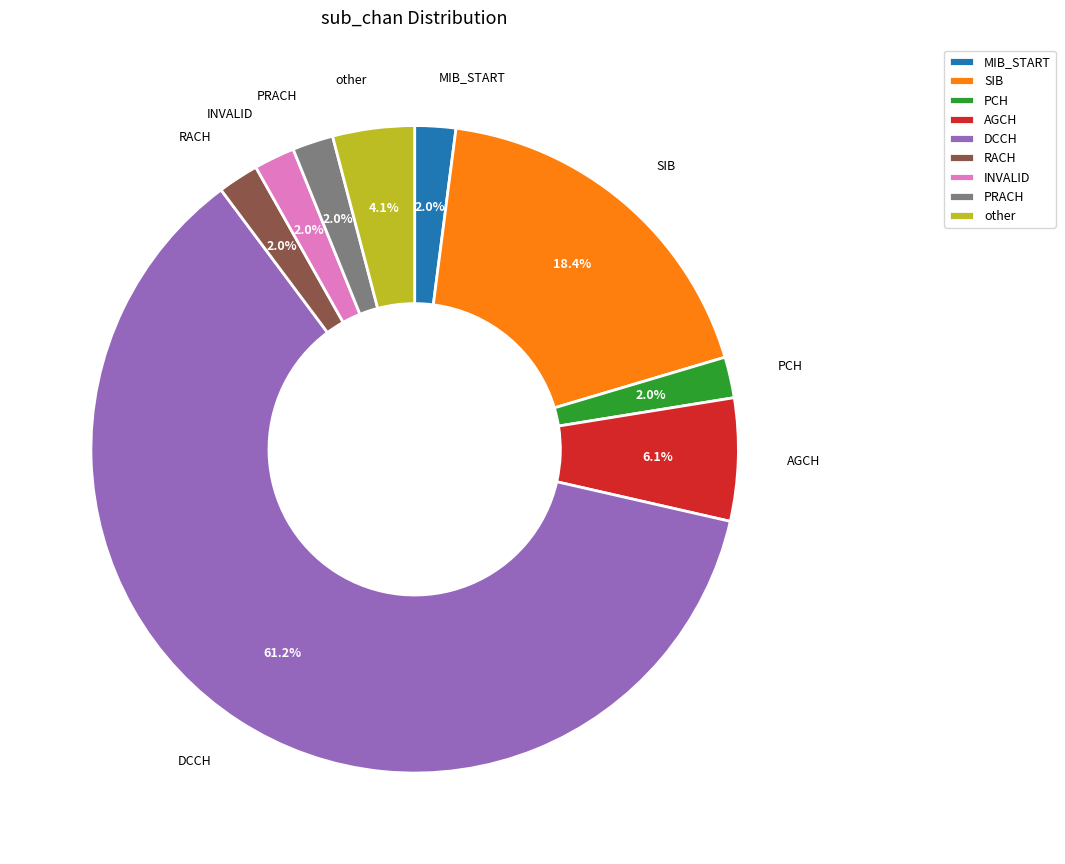

To the nearest percent, what percentage of the pie is PCH?

2%